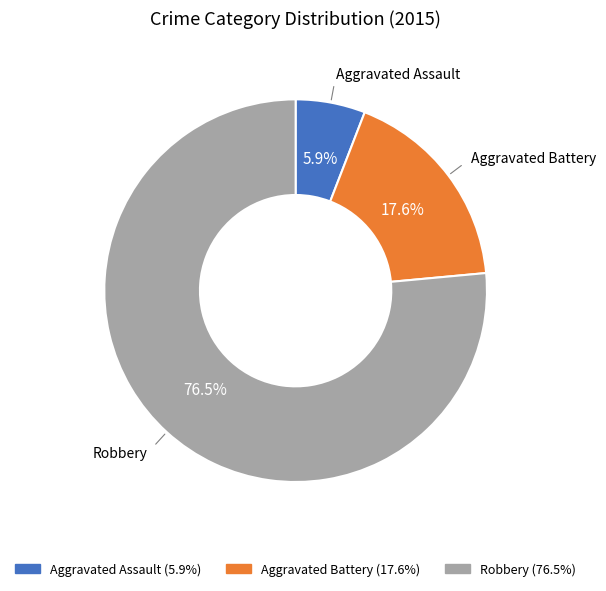

Combined, do Aggravated Battery and Robbery account for over 50%?

Yes